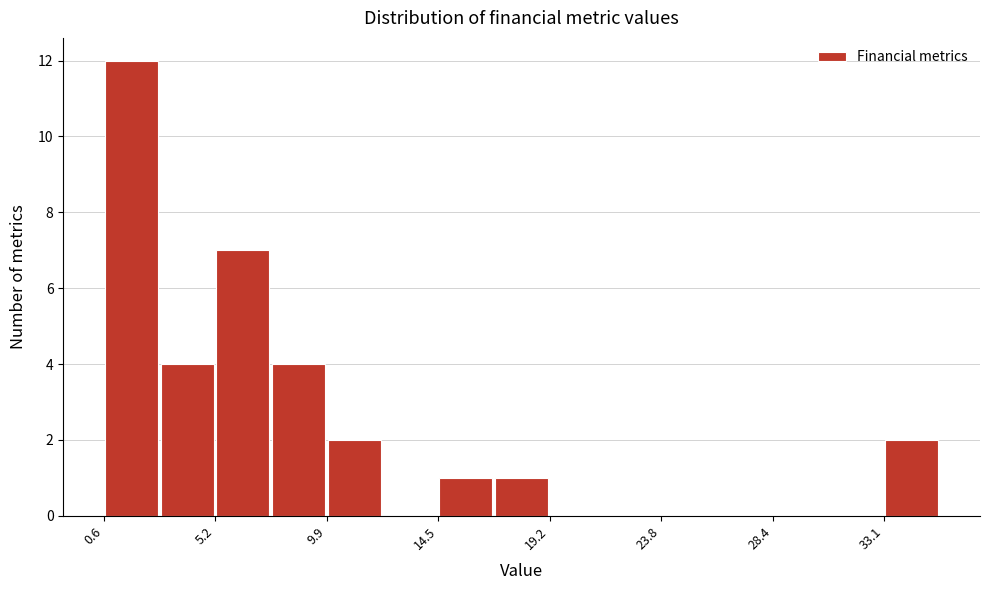

What is the height of the bar covering 5.0 to 7.5 on the x-axis? Neither the bar edges nor the heights are printed on the chart, so give them approximately, as read against the axes.

7